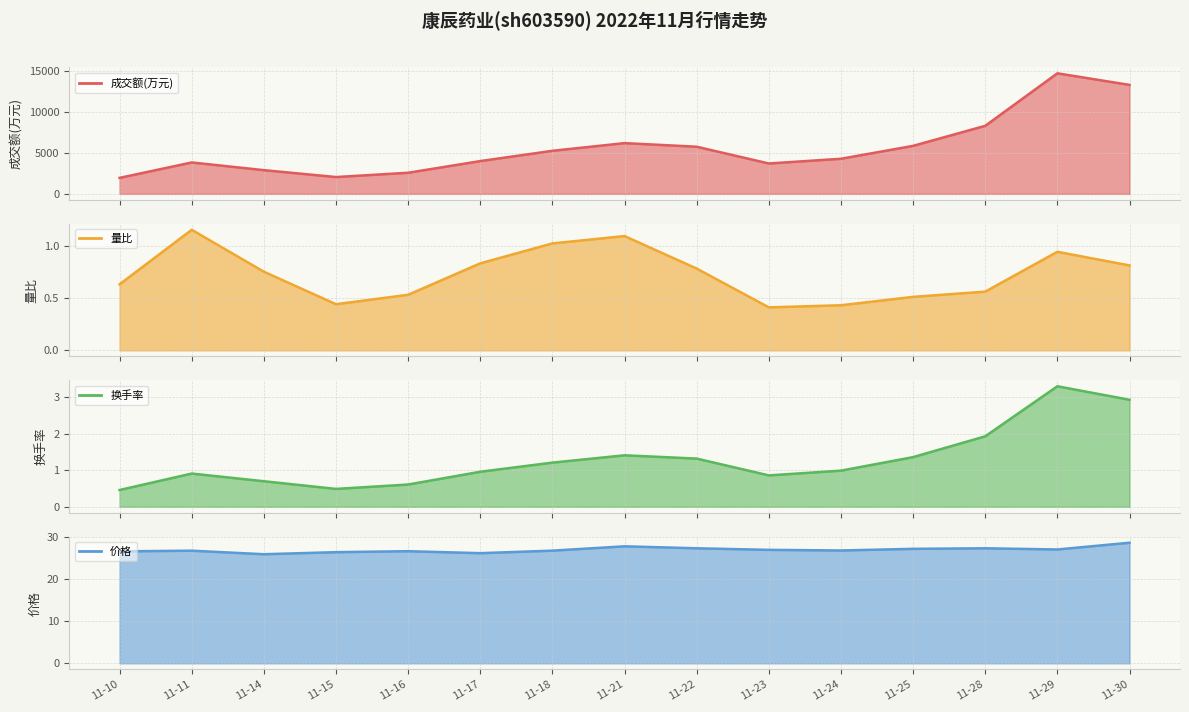

At which category does 价格 reach its first local valley?

11-14